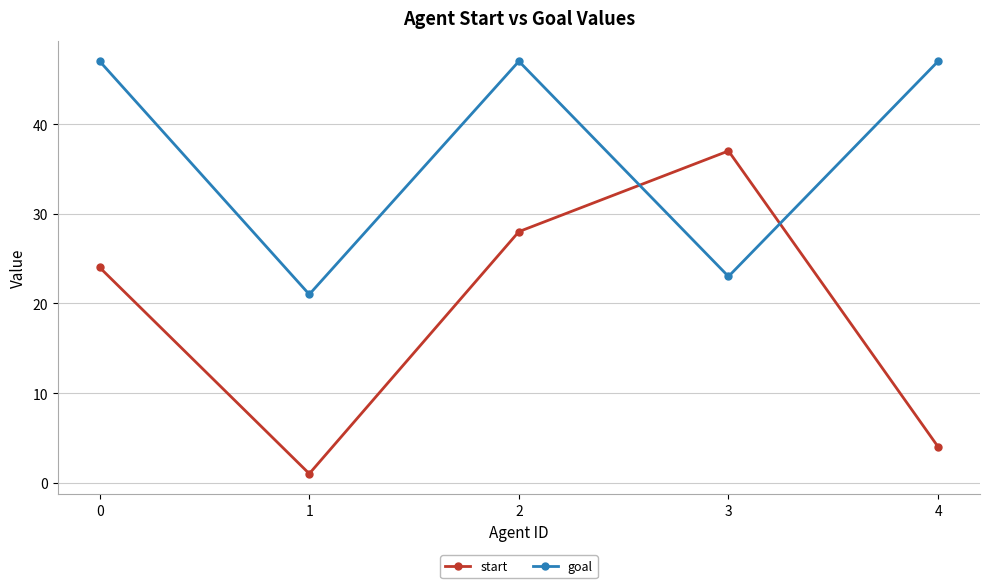

At which category does goal reach its first local peak?

2